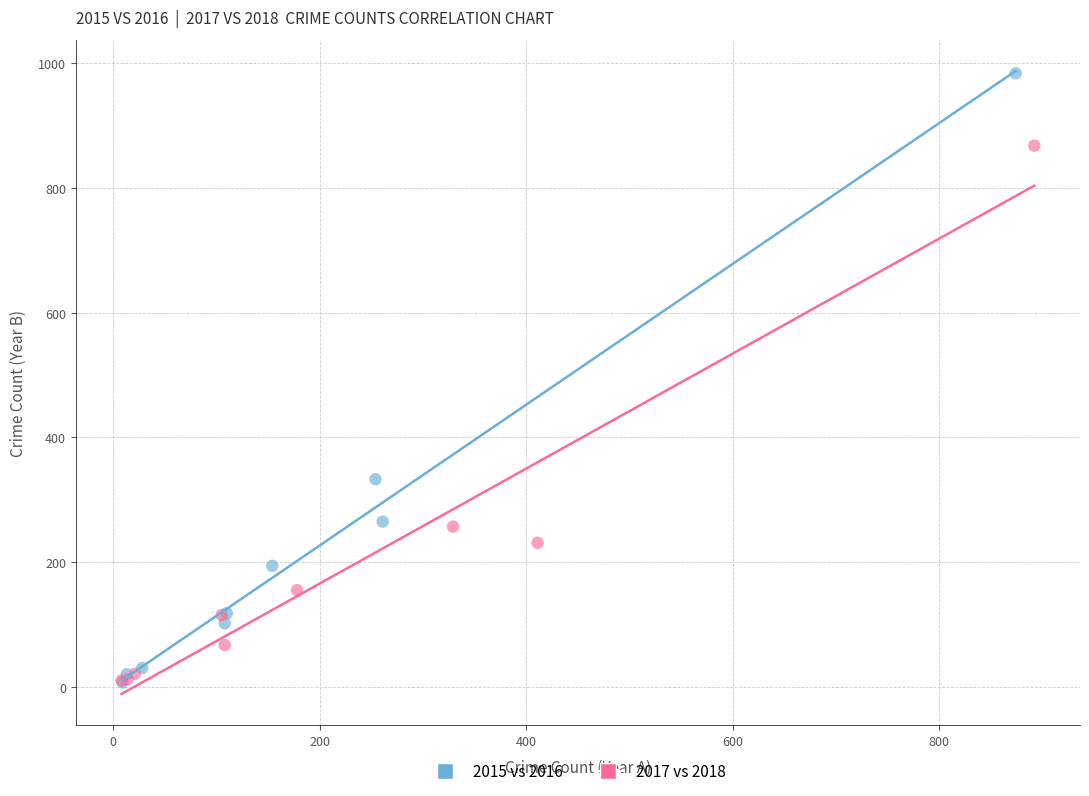

Which series contains the highest Y value?

2015 vs 2016